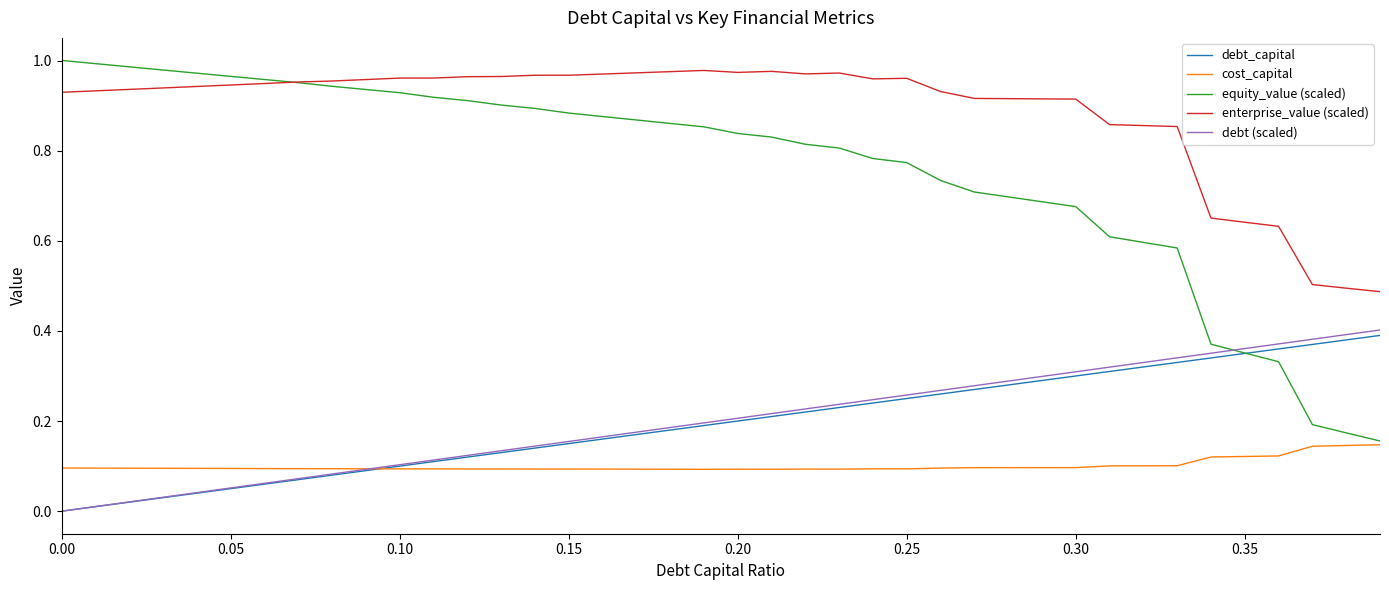

True or false: debt (scaled) and enterprise_value (scaled) cross at least once.

False